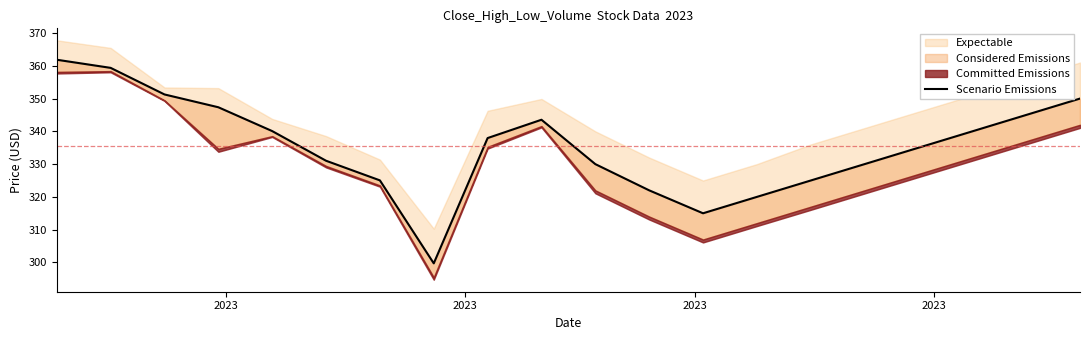

How many lines are shown in the chart?

1